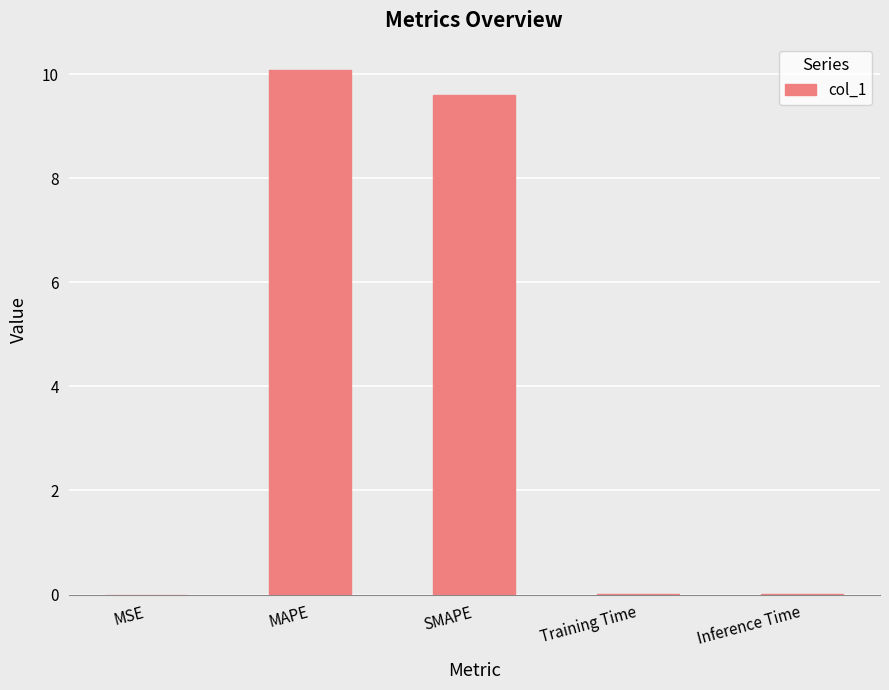

Where is the data nearest to the value 5?

SMAPE